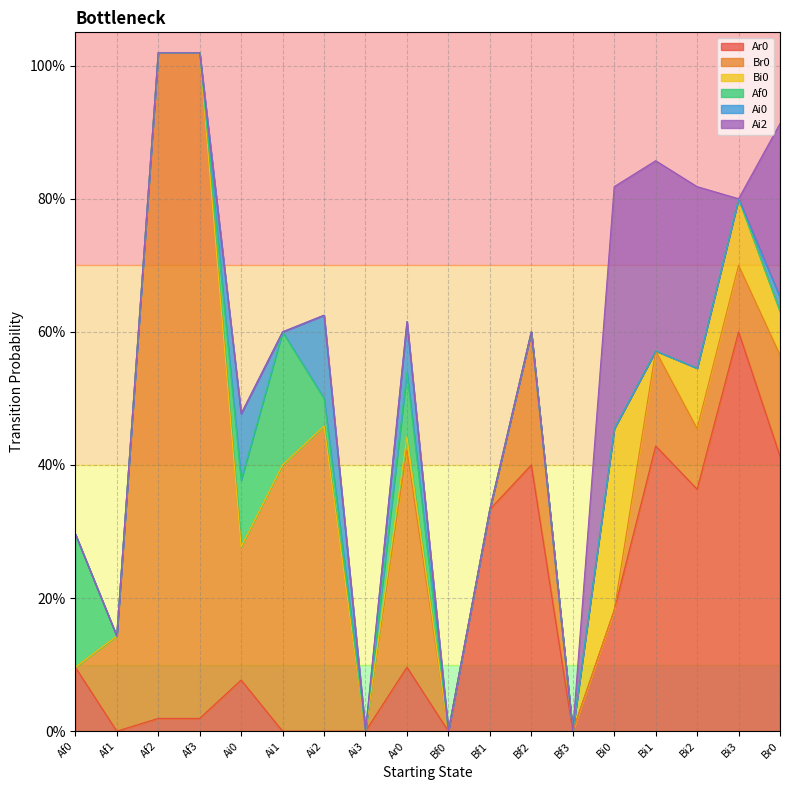

True or false: Ai2 and Ai0 intersect in this chart.

False